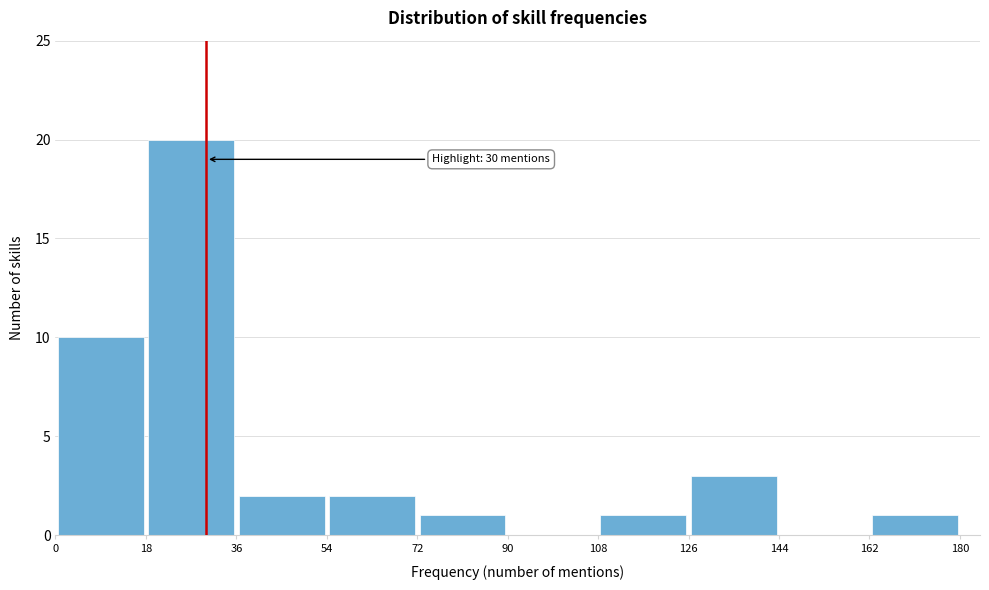

Which range on the x-axis has the tallest bar?

18 to 36